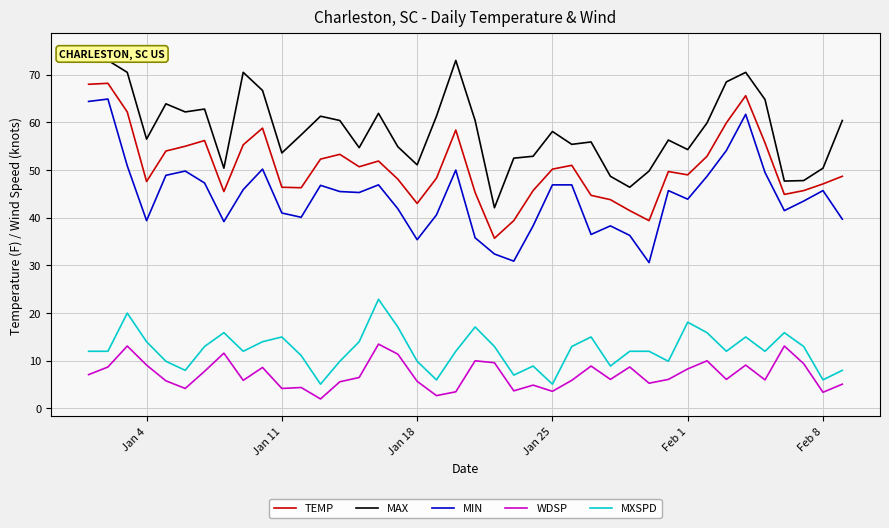

True or false: MXSPD and MIN intersect in this chart.

False